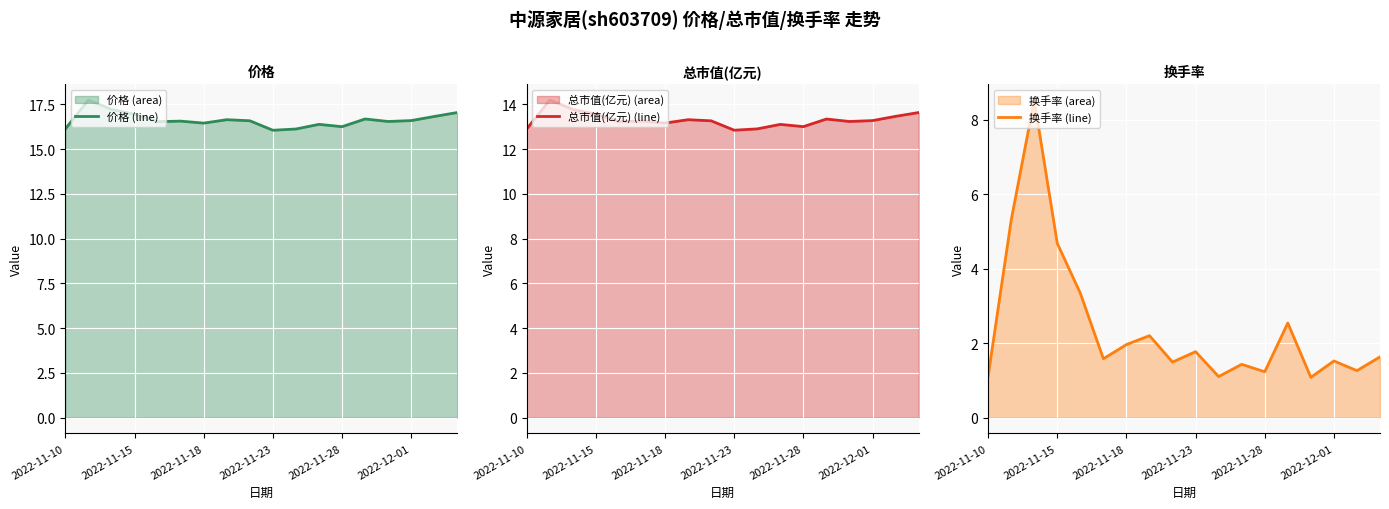

At 2022-11-15, list the series in order from smallest to largest.

换手率, 总市值(亿元), 价格